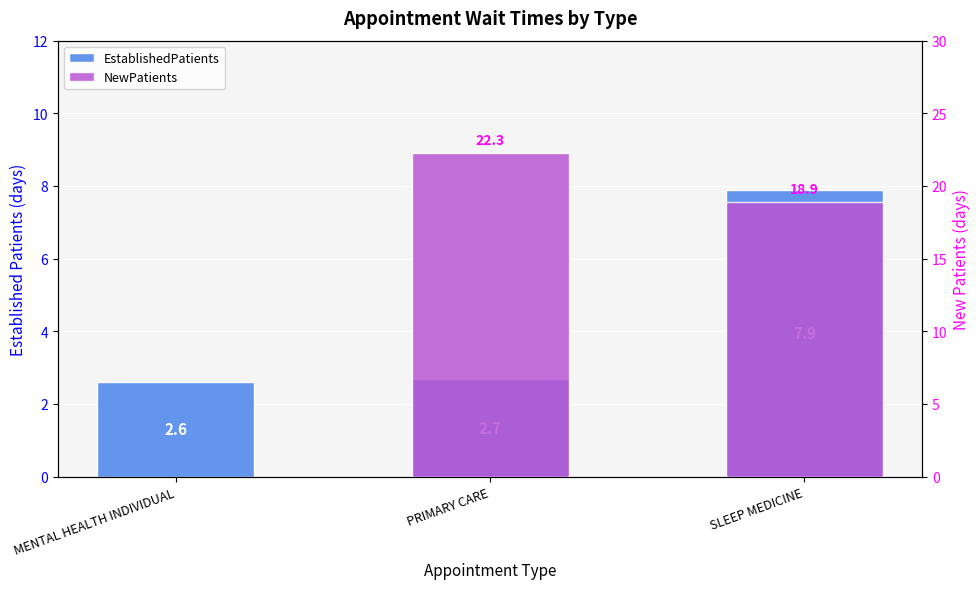

Does the chart contain stacked bars?

No